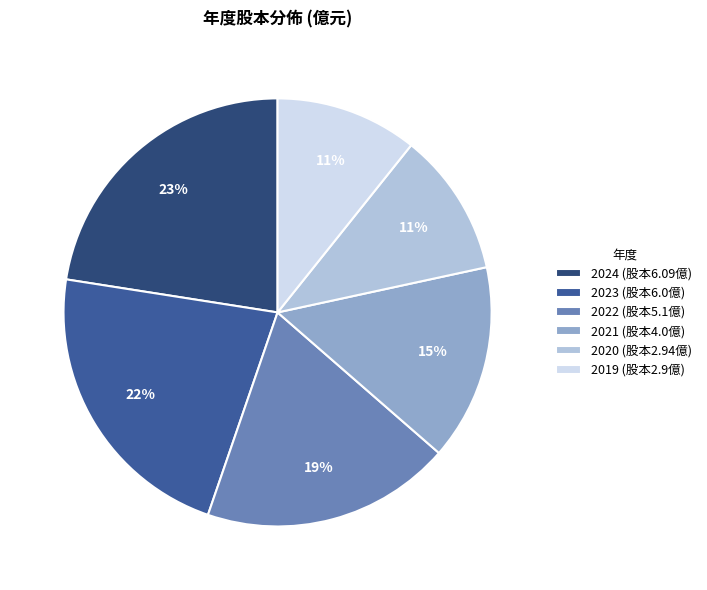

Does 2022 account for over 50% of the chart?

No